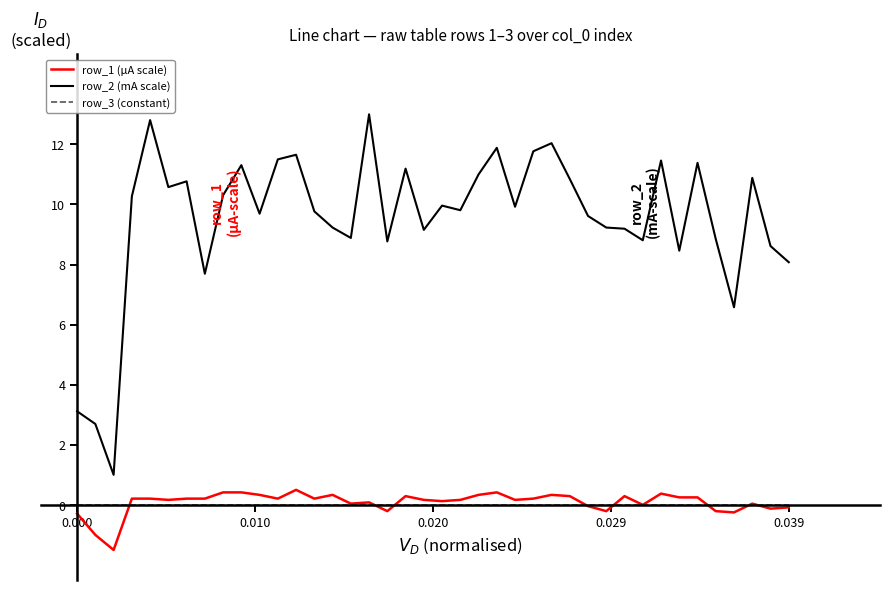

What is the maximum value shown in the chart?

13.0